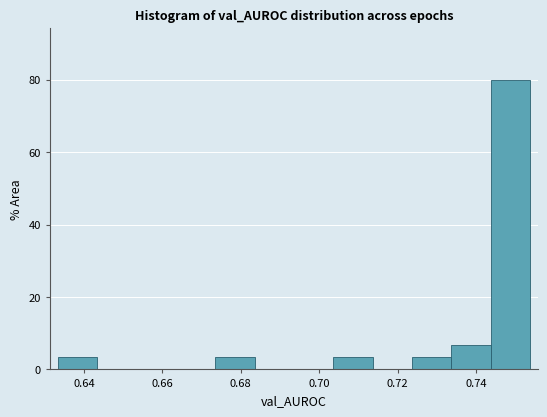

Reading left to right, transcribe this chart: for each bar, give the range it covers on the x-axis and its height. Neither the bar edges nor the heights are printed on the chart, so give them approximately, as read against the axes.

0.634 to 0.644: 4
0.644 to 0.654: 0
0.654 to 0.664: 0
0.664 to 0.674: 0
0.674 to 0.684: 4
0.684 to 0.694: 0
0.694 to 0.704: 0
0.704 to 0.714: 4
0.714 to 0.724: 0
0.724 to 0.734: 4
0.734 to 0.744: 6
0.744 to 0.754: 80